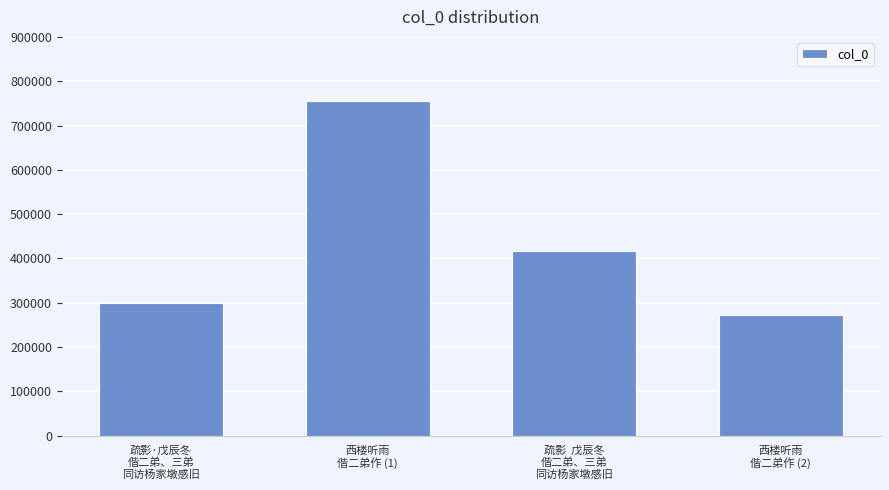

What is the change in value from 西楼听雨
偕二弟作 (1) to 西楼听雨
偕二弟作 (2)?

-481912